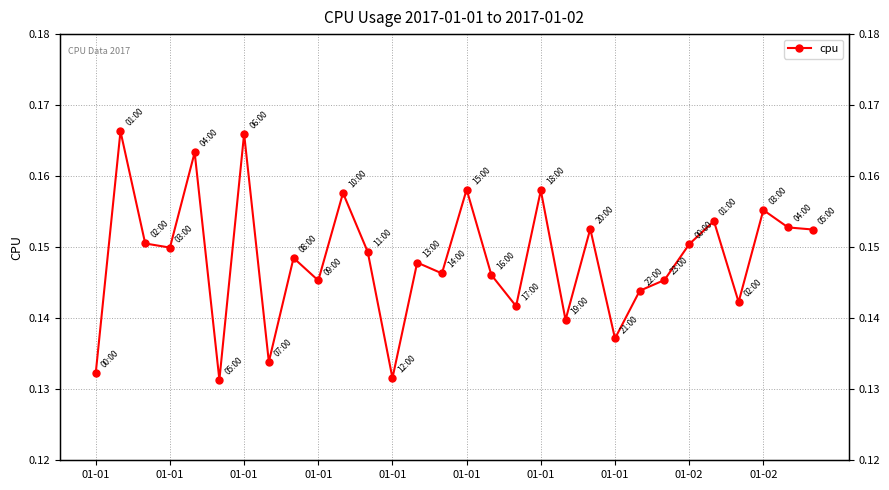

What is the average value?

0.1